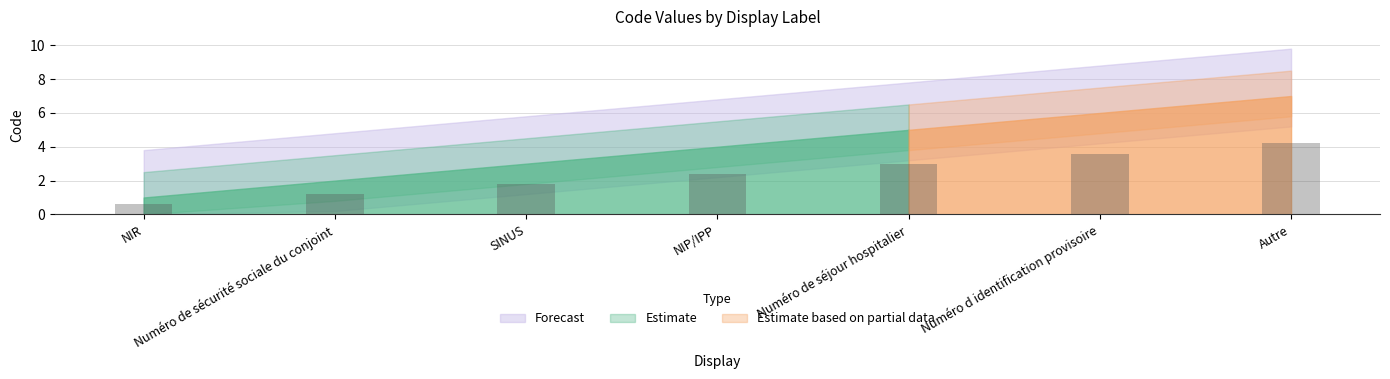

What is the label of the 5th bar from the left?

Numéro de séjour hospitalier